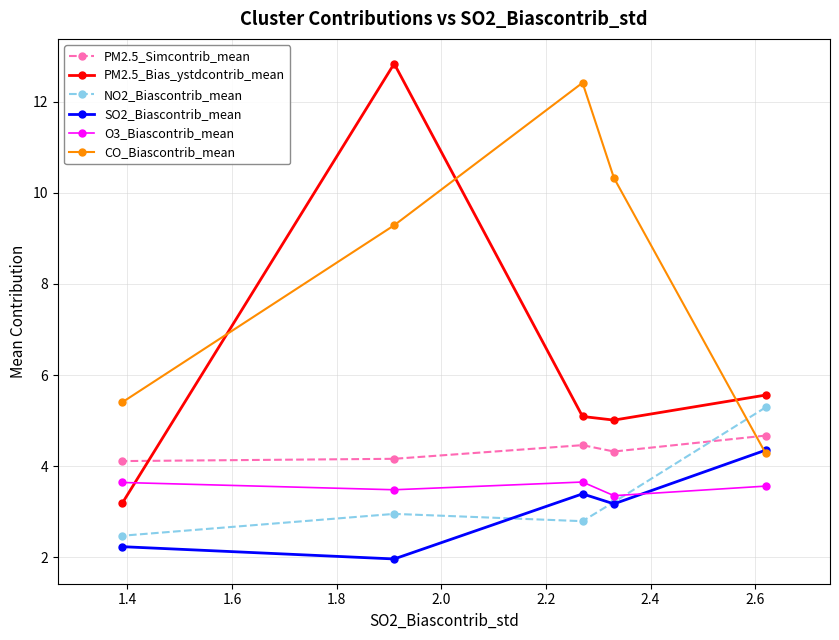

How many interior local peaks does the PM2.5_Simcontrib_mean series have?

1